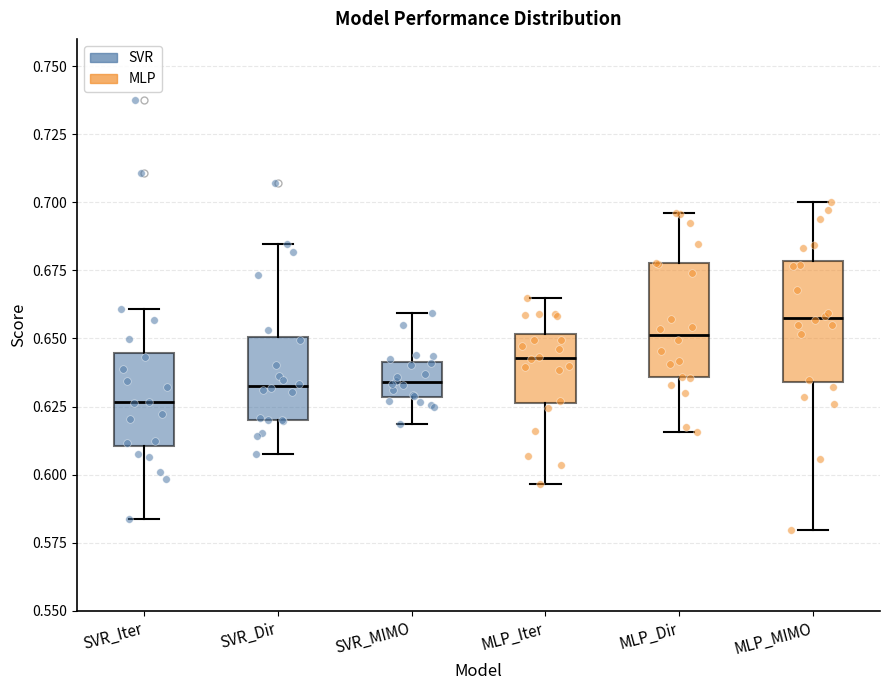

Which box's median line is the lowest?

SVR_Iter